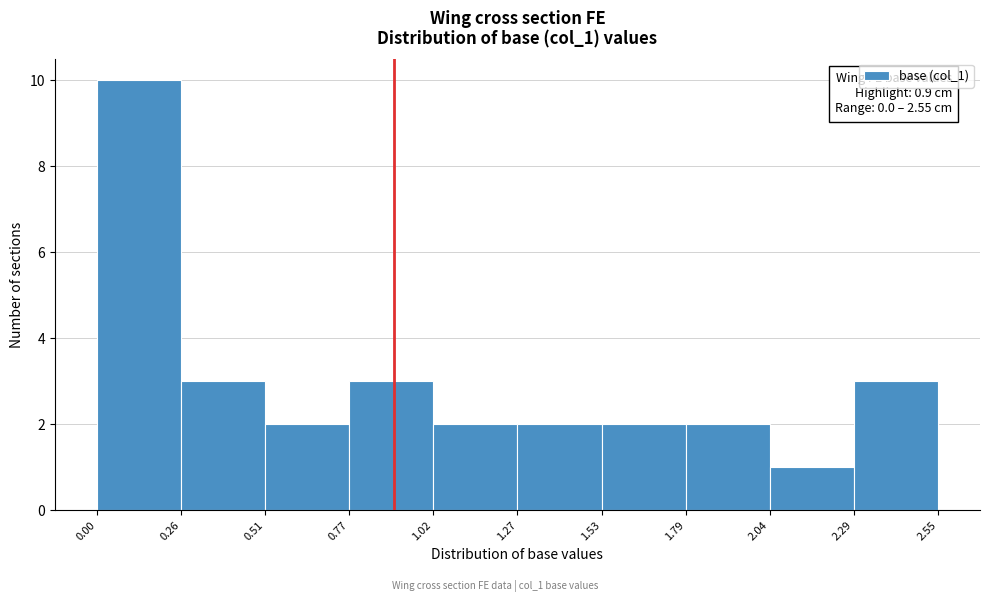

Over which range of the x-axis is the bar tallest?

0.00 to 0.26